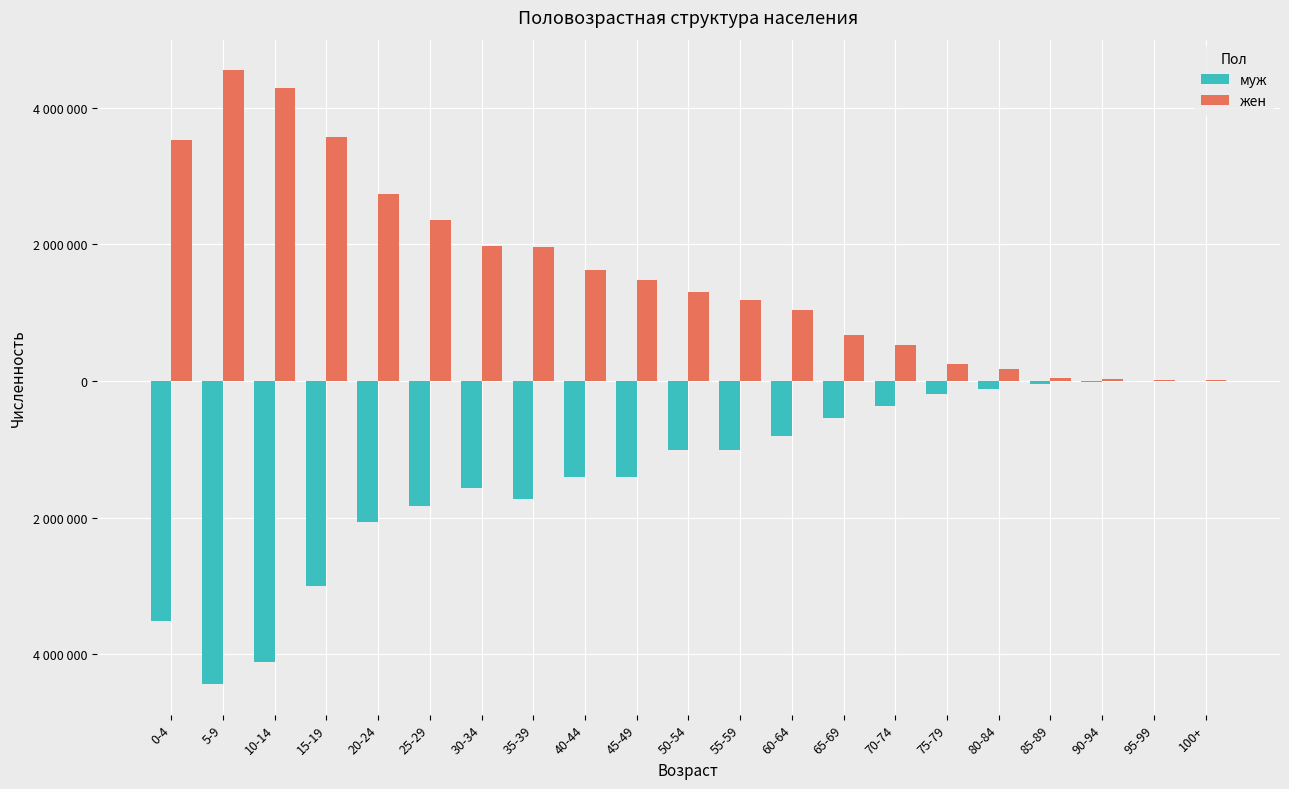

What are all the series names shown in the legend?

муж, жен